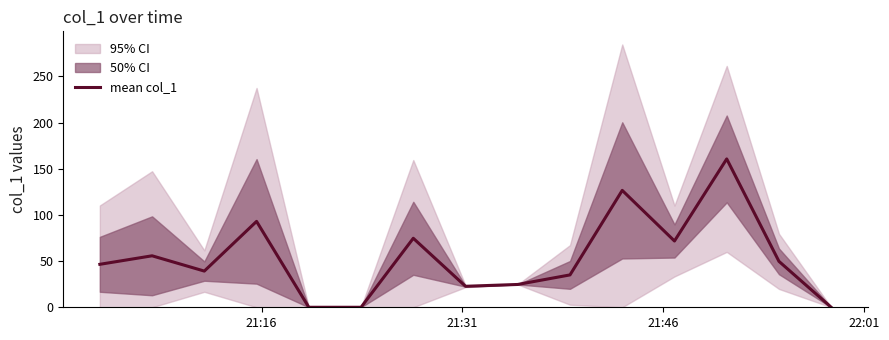

What is the maximum value for mean col_1?

160.7